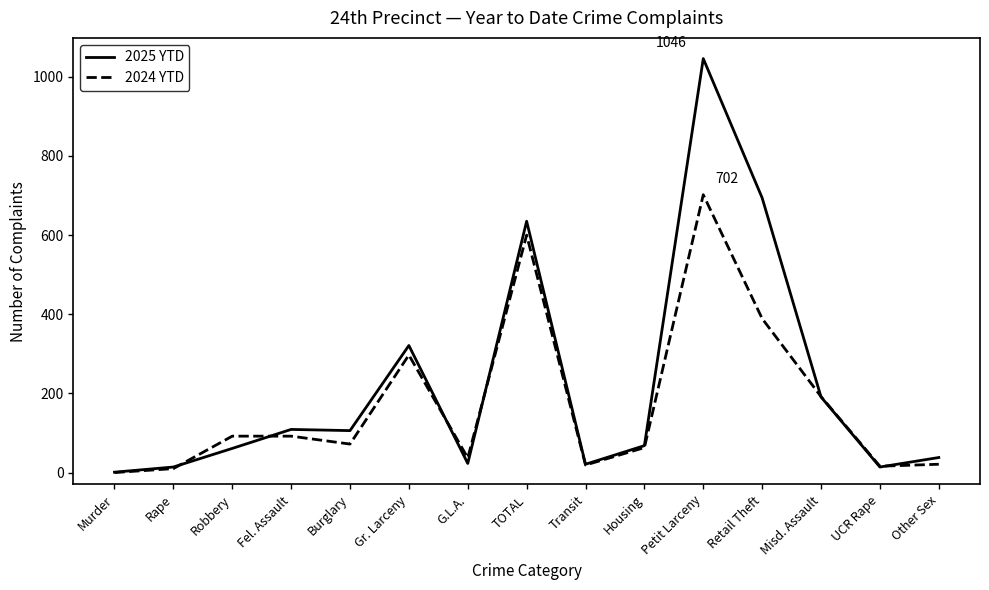

What is the total value across all series at Housing?

131